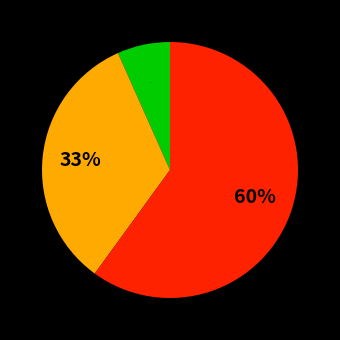

Is there any slice that represents more than half of the pie?

Yes